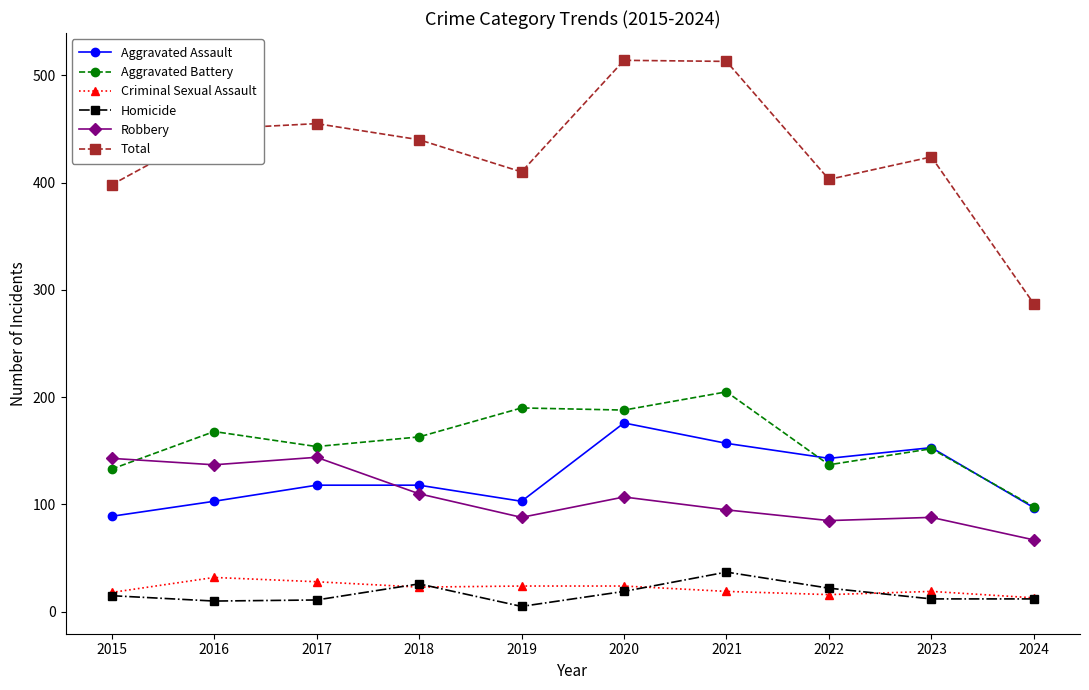

How many distinct data groups are displayed?

6